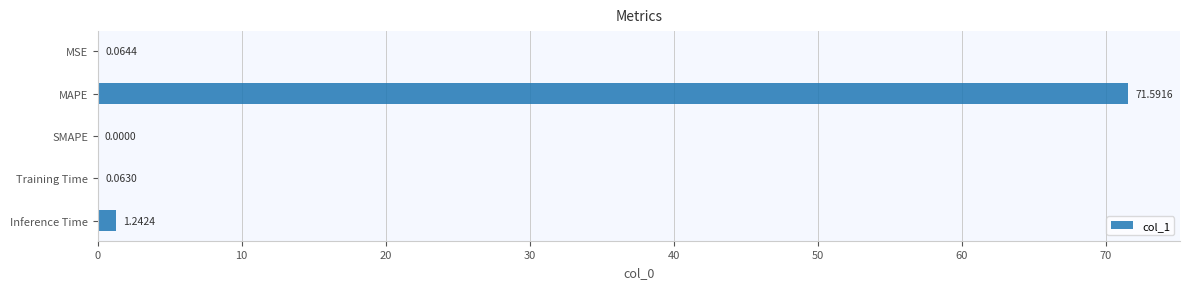

Which category has the highest value across all series?

MAPE